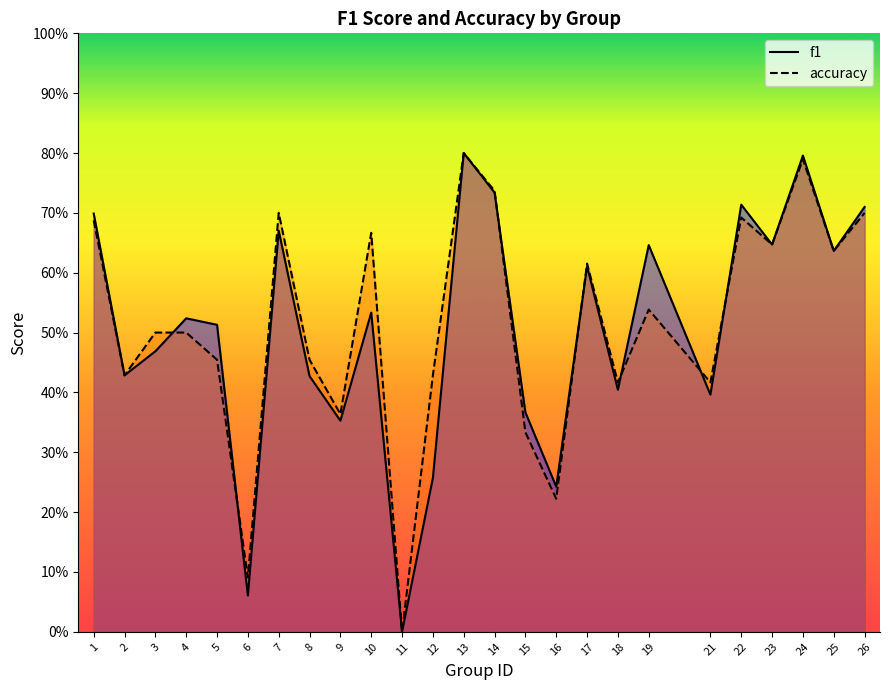

True or false: accuracy and f1 cross at least once.

True